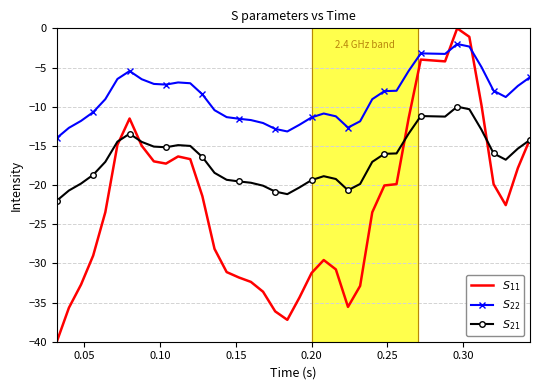

What is the minimum value shown in the chart?

-40.0